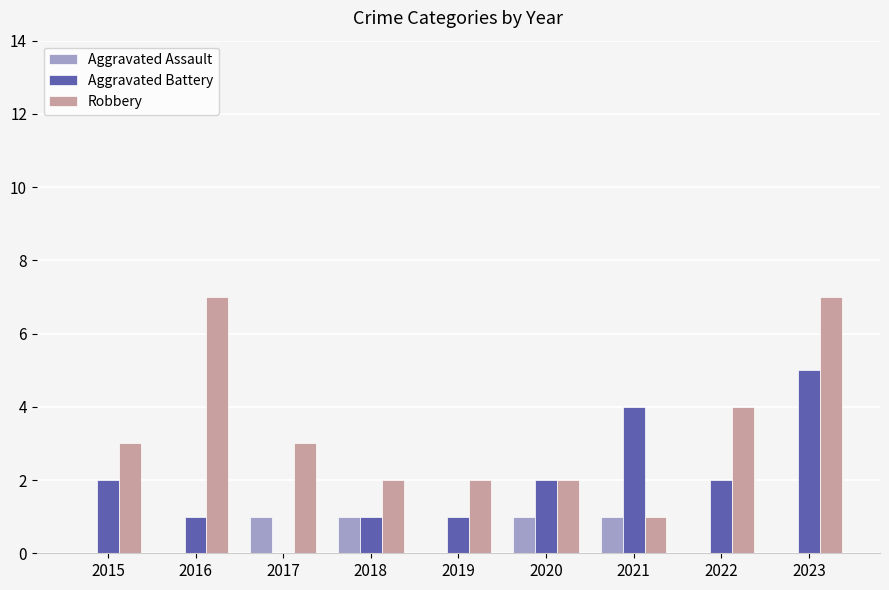

Is it true that Aggravated Assault equals -1 at 2015?

False